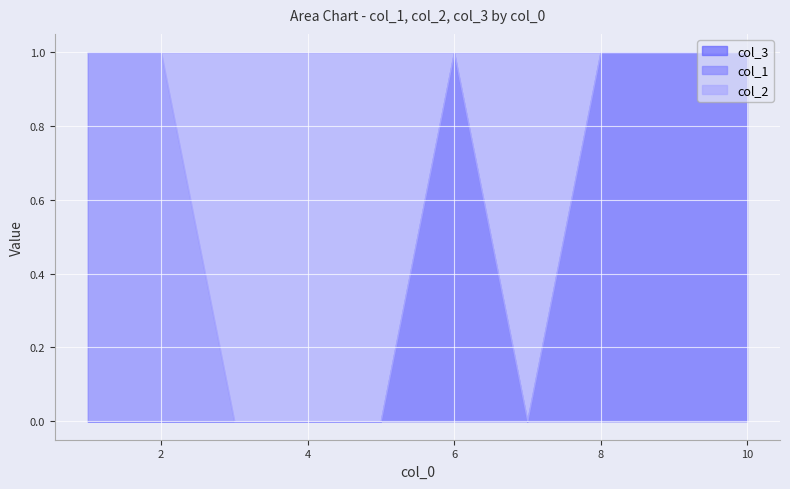

True or false: col_2 has a value of 0 at 1.

True